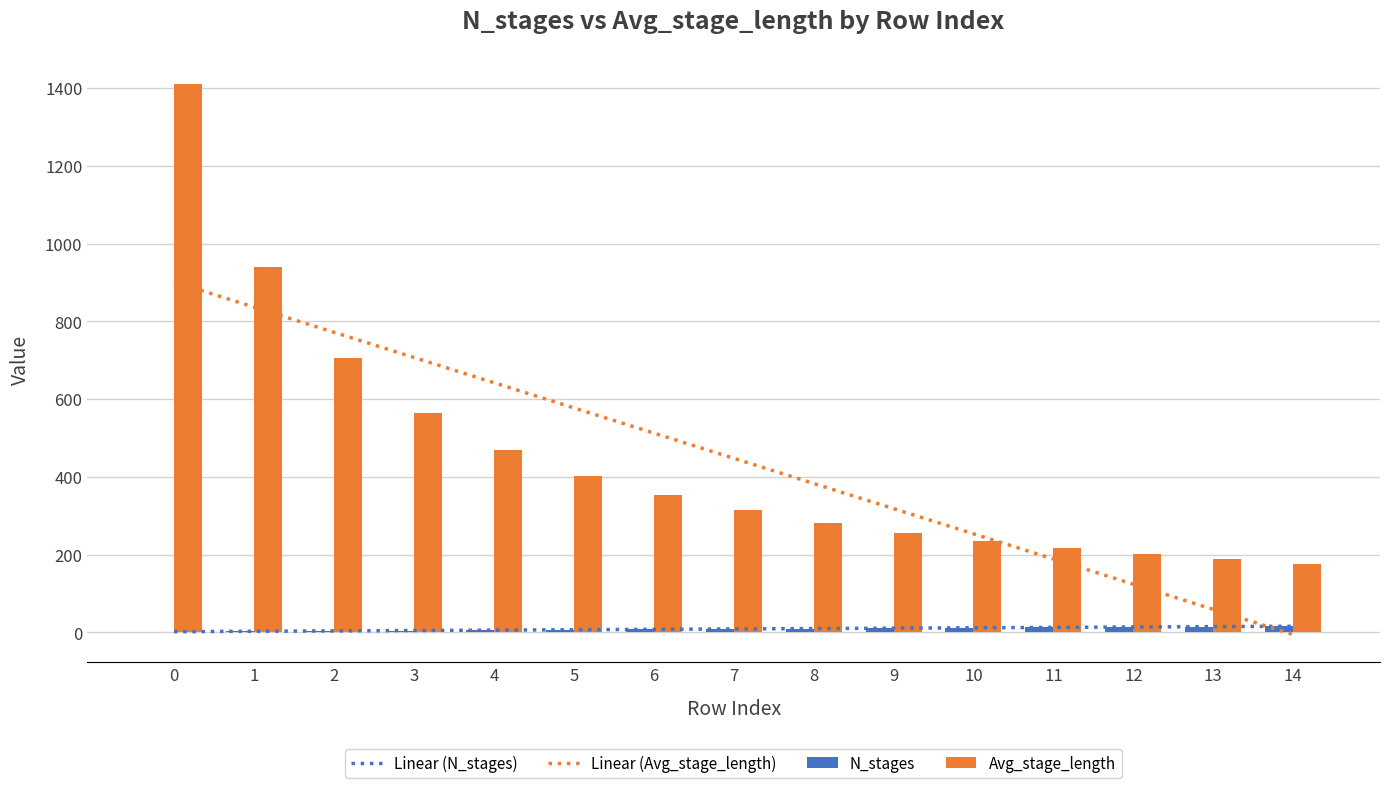

What is the difference between the second highest and minimum values in the Avg_stage_length series?

764.8